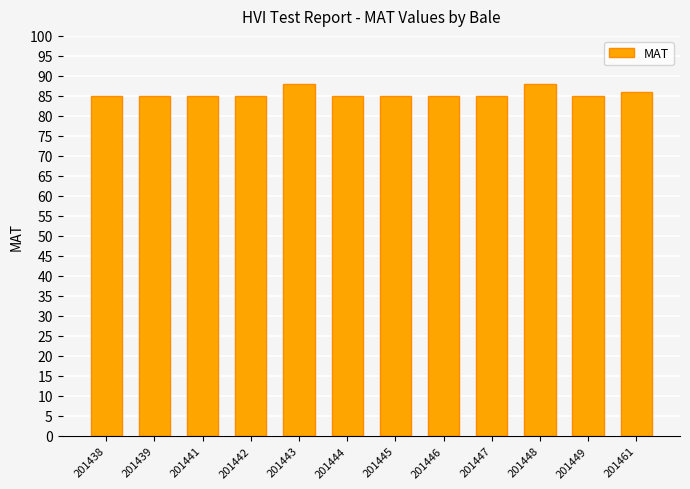

Approximately how many times larger is the value at 201442 compared to 201449?

1.0